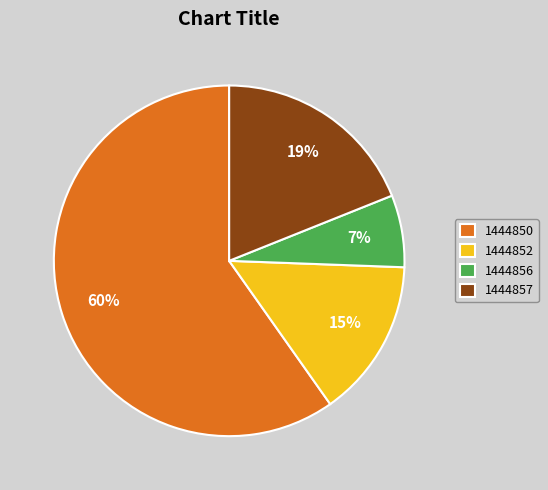

To the nearest percent, what is the difference between the 1444852 and 1444850 slice percentages?

45%